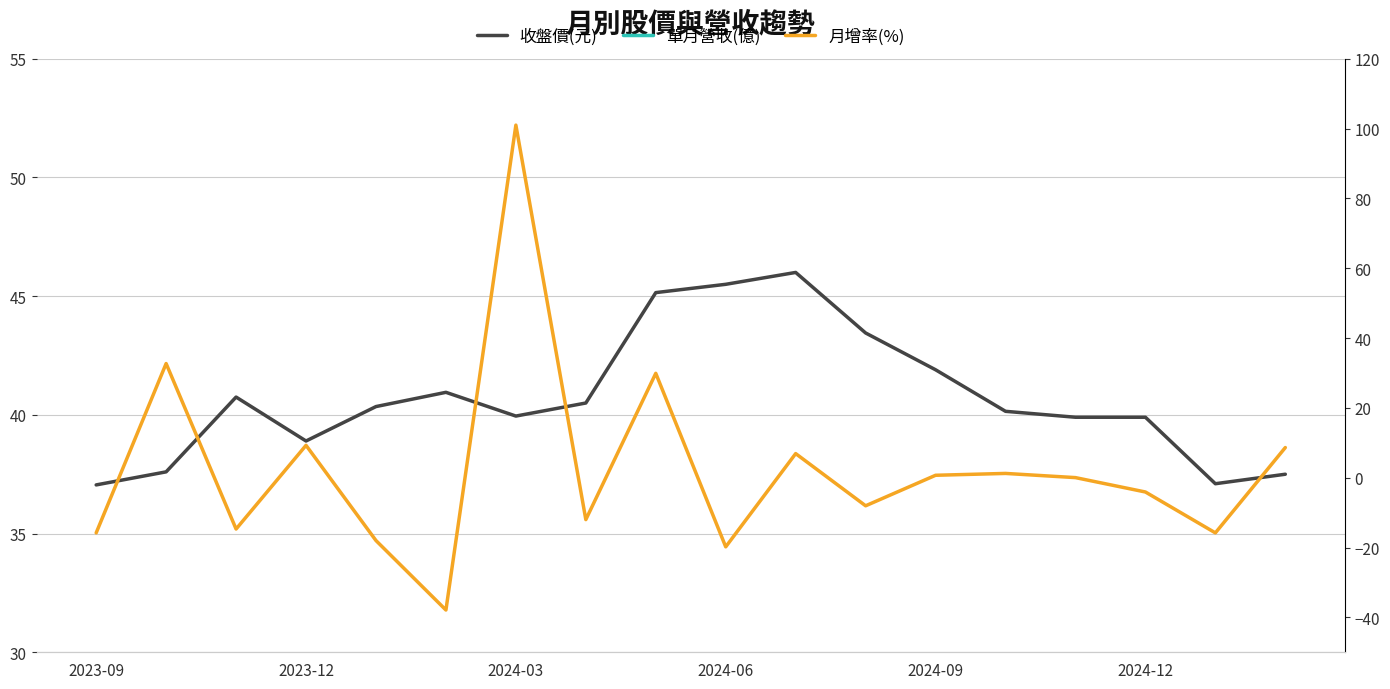

What is the total value across all series at 2024-06?

26.0